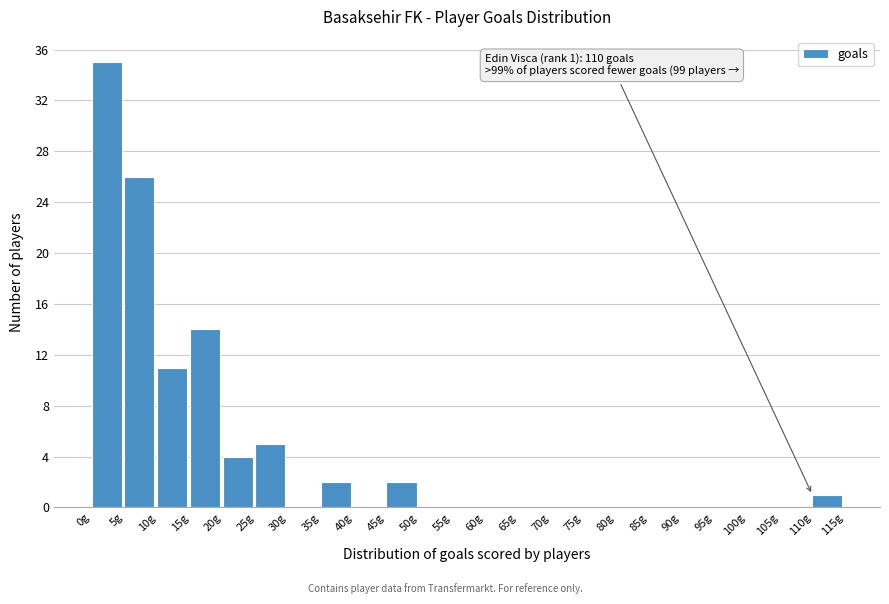

Over which range of the x-axis is the bar tallest?

0 to 5